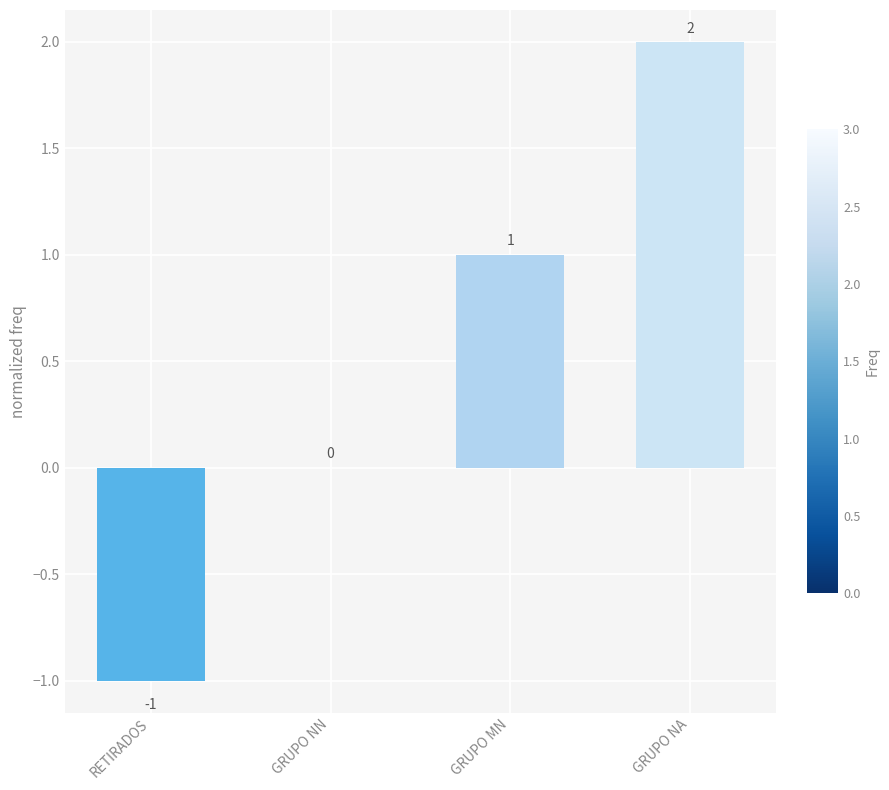

Are the bars horizontal?

No